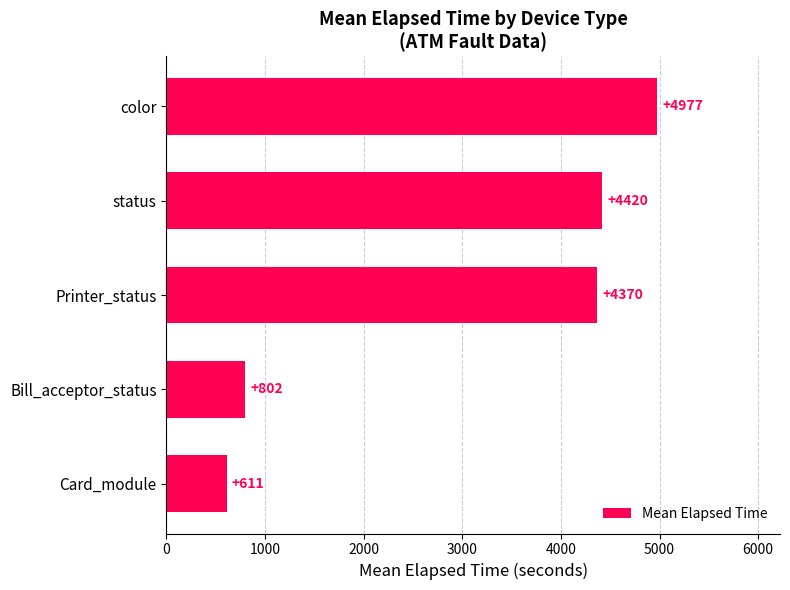

Is it true that the value at Bill_acceptor_status is 801.5?

True